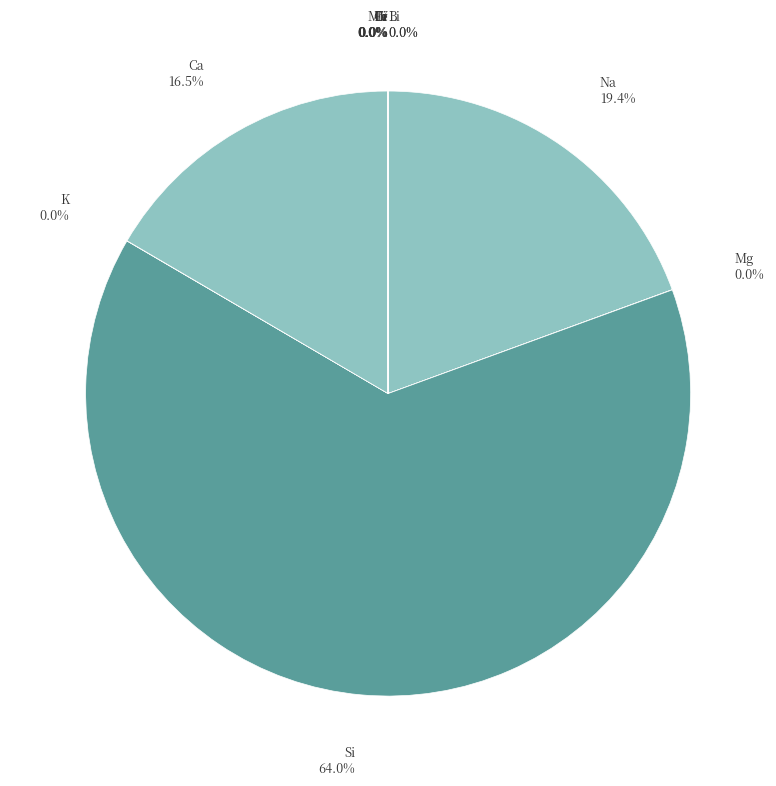

Is the sum of Na and Si greater than half?

Yes